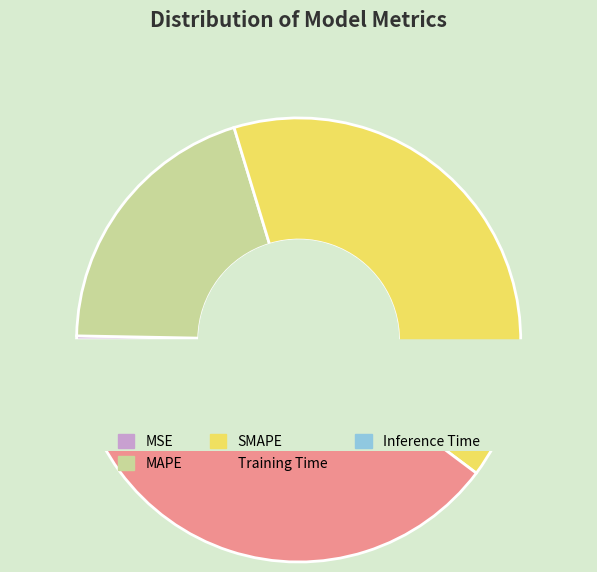

What portion of the pie excludes MAPE?

80.0%